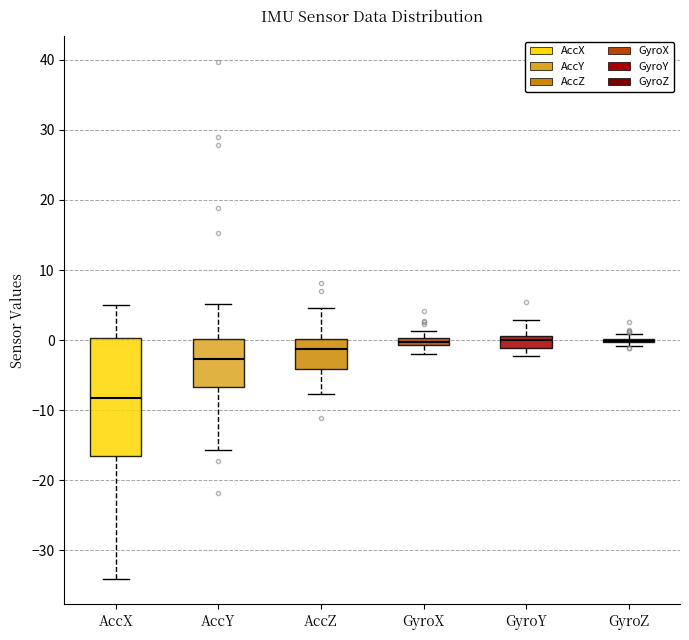

Which box is the tallest, from its lower edge to its upper edge?

AccX